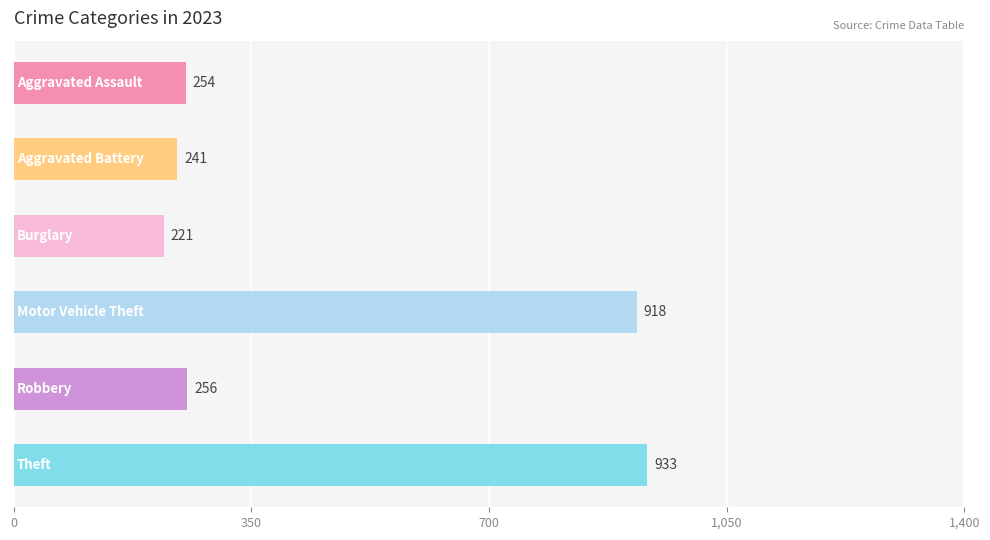

What is the maximum value shown in the chart?

933